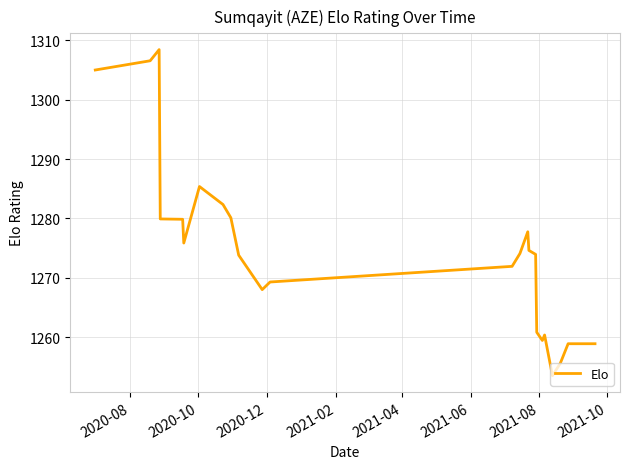

What is the minimum value shown in the chart?

1253.5